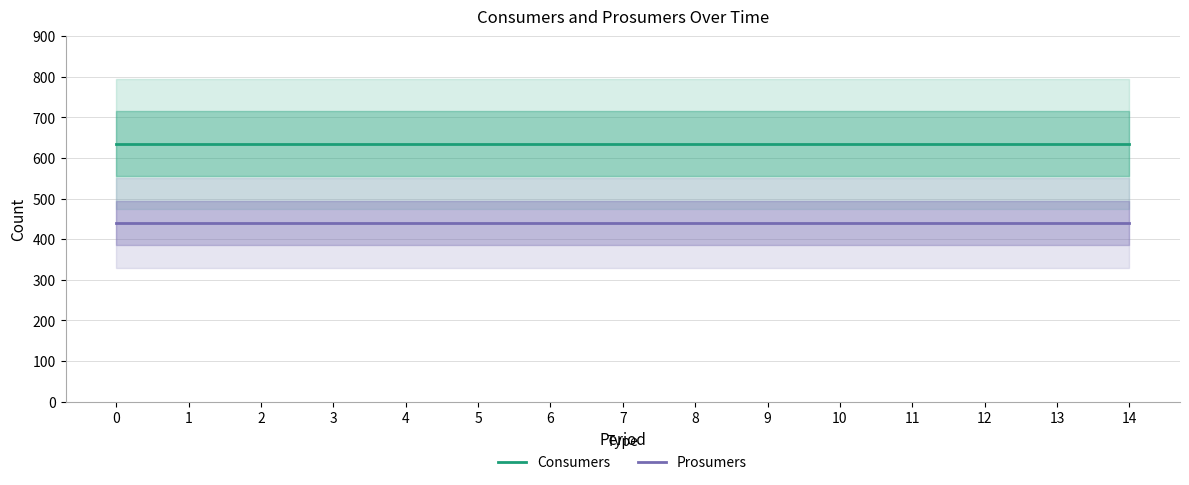

What is the value of the Prosumers point at the 5th from the left?

440